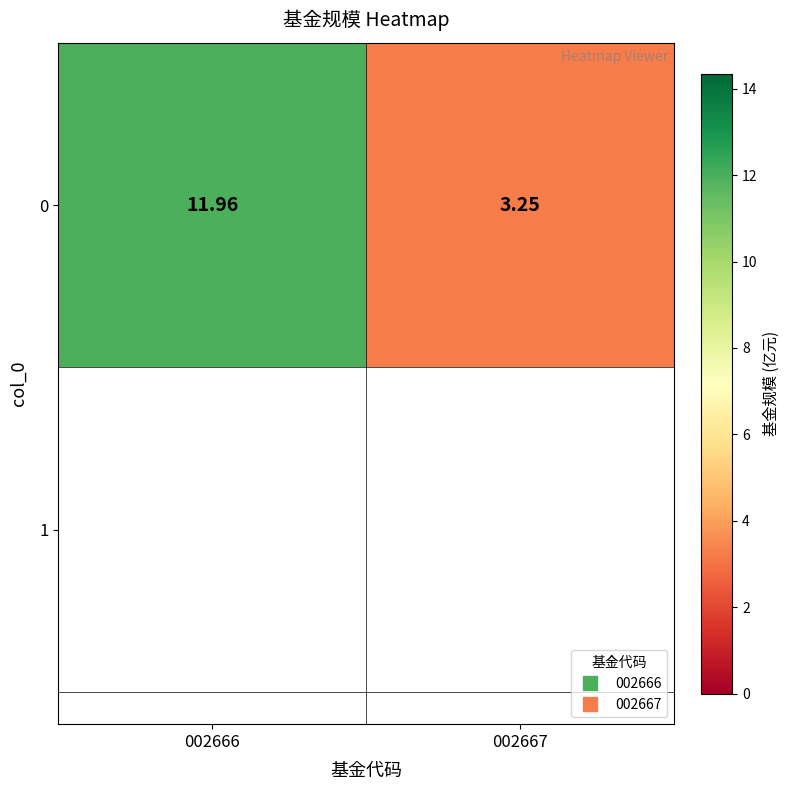

What is the difference between the values at 002666 and 002667?

8.7